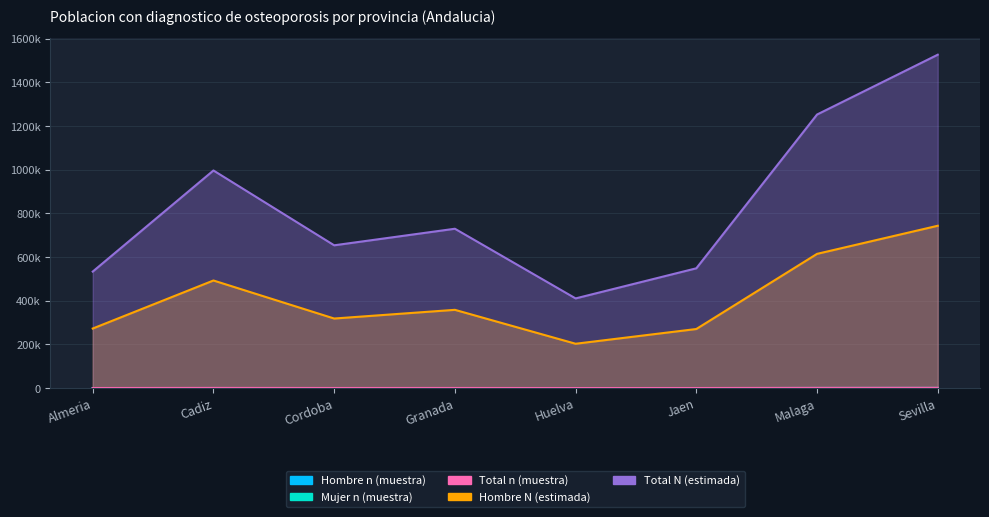

Which label corresponds to the largest value in the chart?

Sevilla